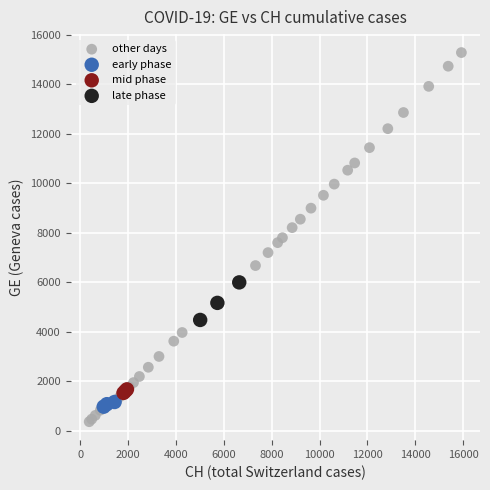

Which series reaches the maximum Y coordinate?

other days